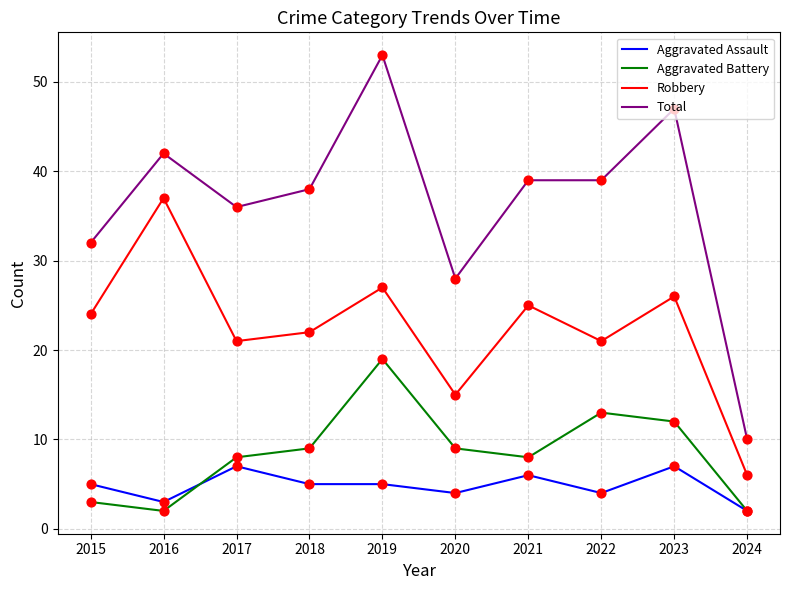

What is the total value across all series at 2015?

64